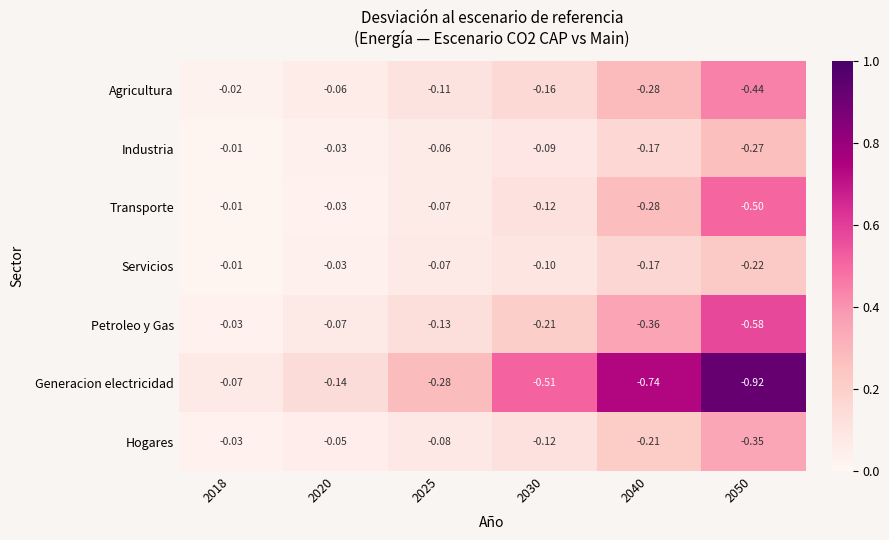

At which category is the sum across all series the highest?

2018